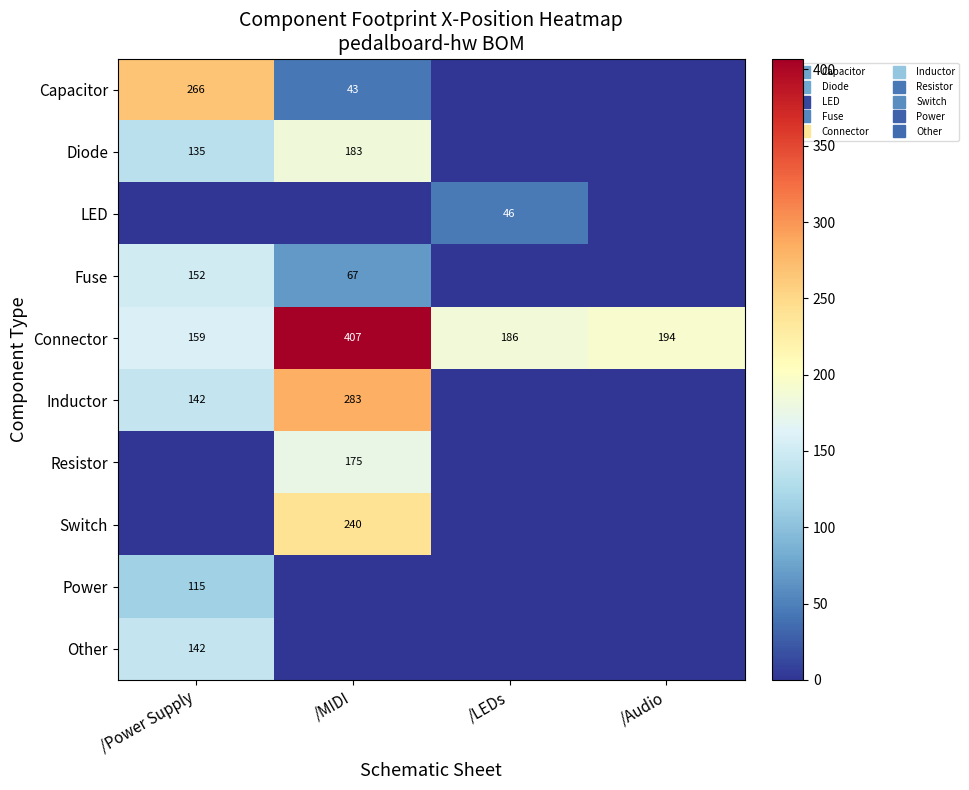

What is the difference between the second highest and minimum values in the Diode series?

134.7